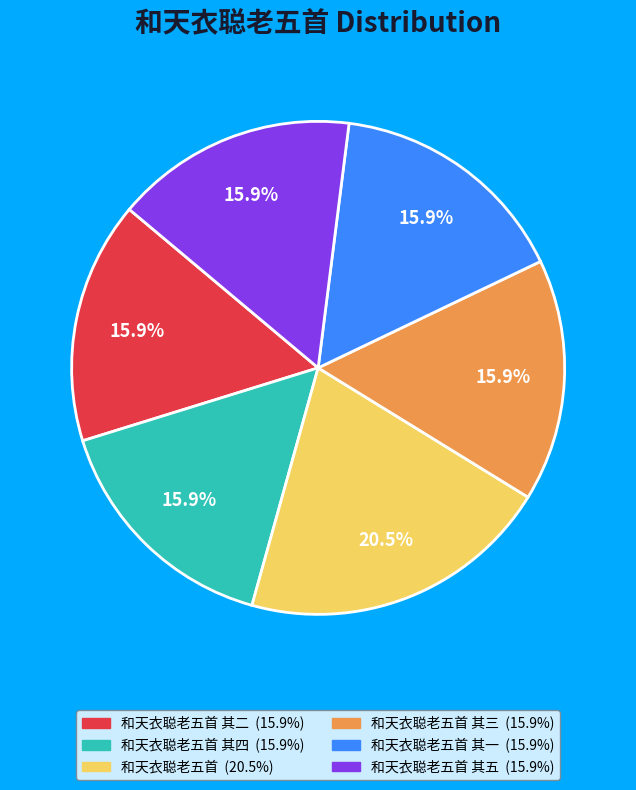

Is there any slice that represents more than half of the pie?

No